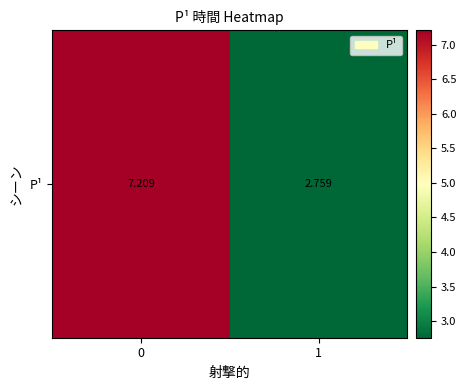

At which category does the chart reach its minimum across all series?

1